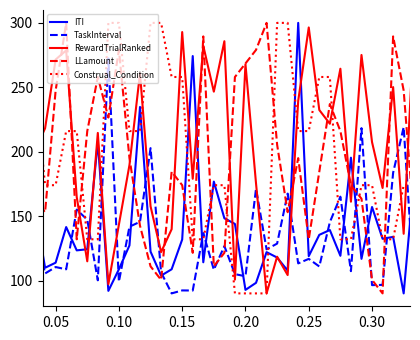

How many intersections are there between TaskInterval and Construal_Condition?

13